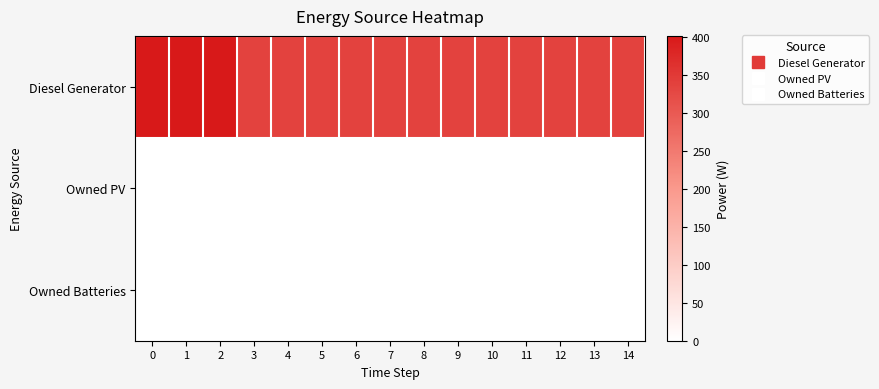

Reading left to right, extract all data points from this chart.

Diesel Generator: 0=400	1=400	2=401	3=336	4=336	5=336	6=336	7=336	8=336	9=336	10=336	11=336	12=336	13=336	14=336
Owned PV: 0=0	1=0	2=0	3=0	4=0	5=0	6=0	7=0	8=0	9=0	10=0	11=0	12=0	13=0	14=0
Owned Batteries: 0=0	1=0	2=0	3=0	4=0	5=0	6=0	7=0	8=0	9=0	10=0	11=0	12=0	13=0	14=0